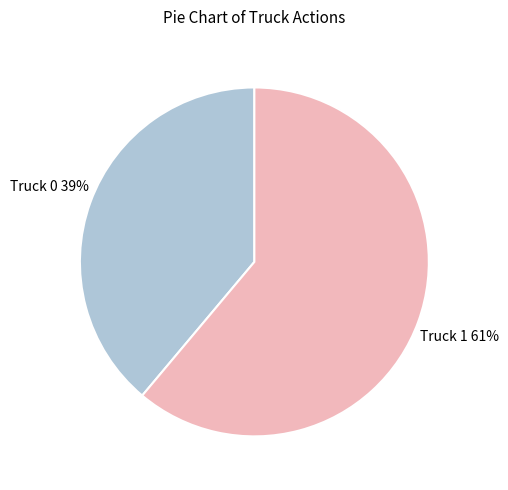

To the nearest percent, what is the difference between the largest and smallest slice percentages?

22%